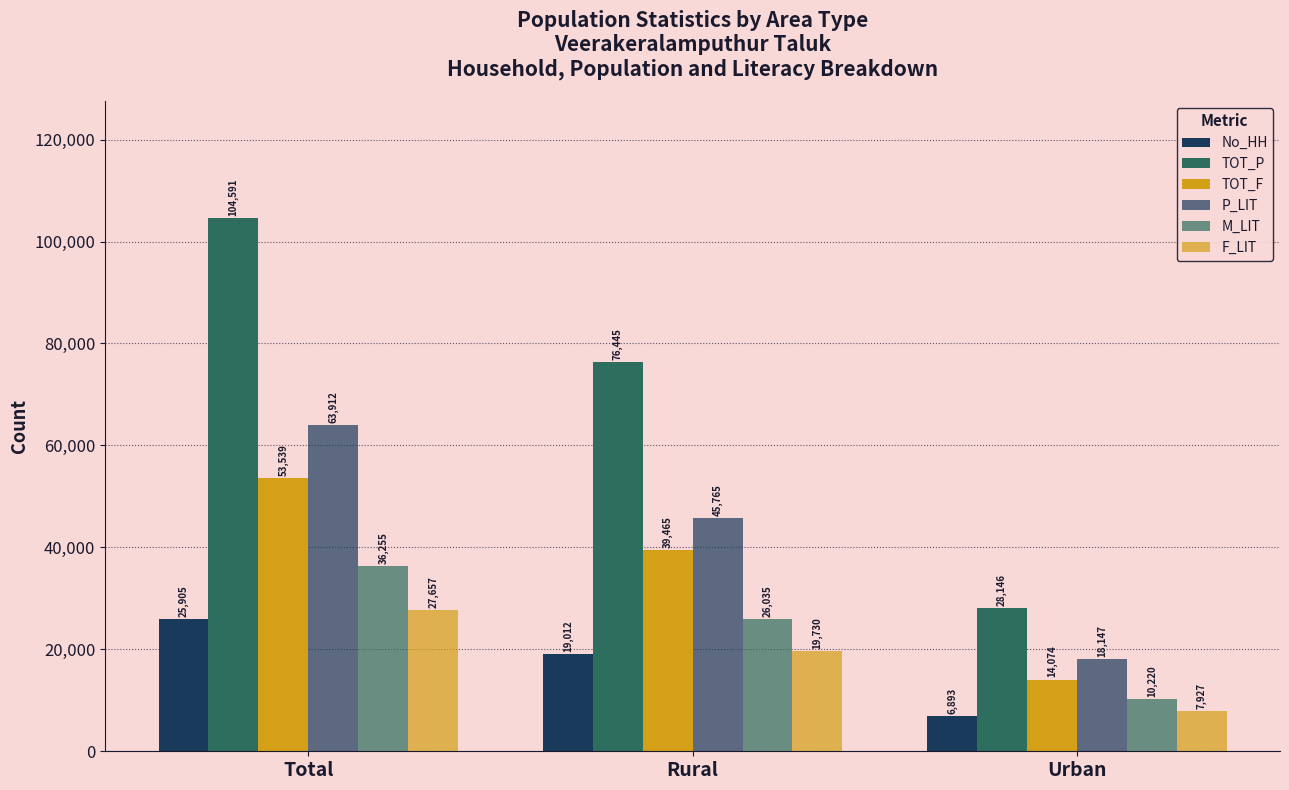

Which label corresponds to the largest value in the chart?

Total